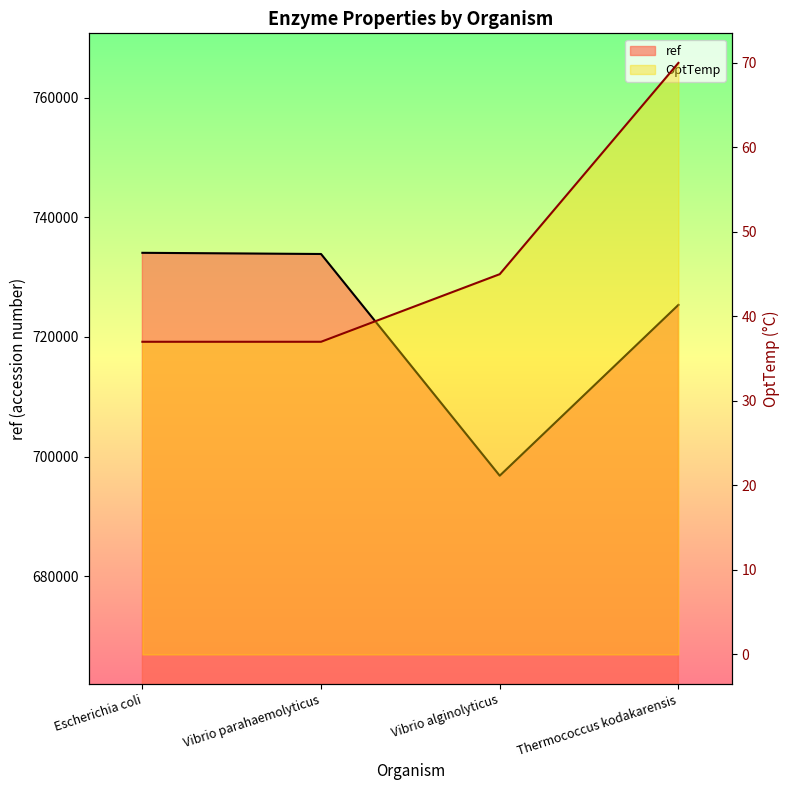

Is it true that ref equals 696801 at Vibrio alginolyticus?

True